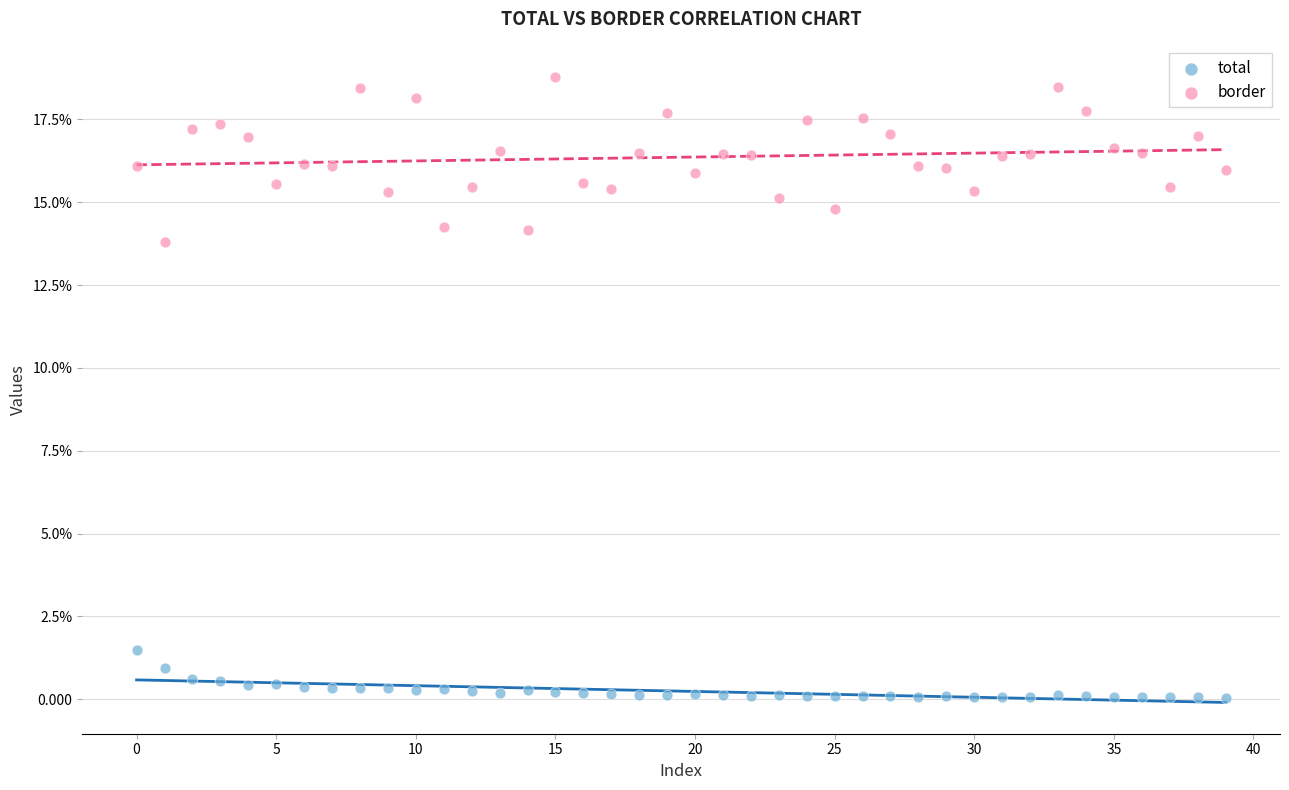

Which series contains the lowest Y value?

total